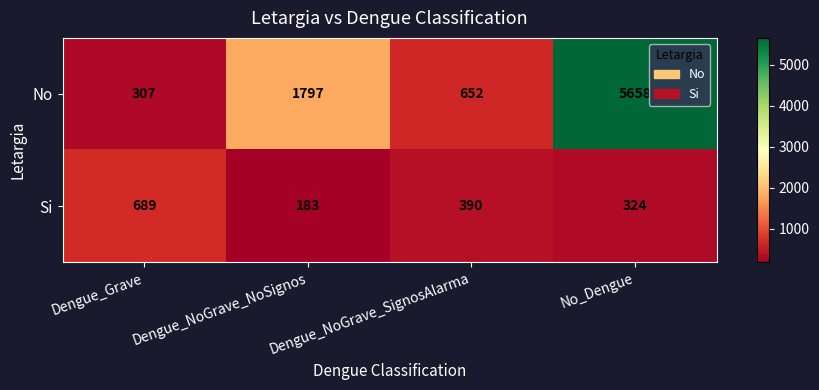

How many data points in No are less than 1797?

2